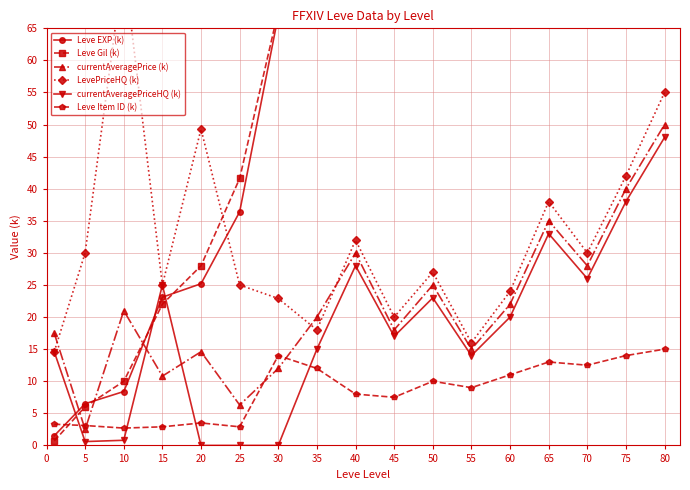

True or false: Leve Item ID (k) has more than 2 points higher than both neighbors.

True